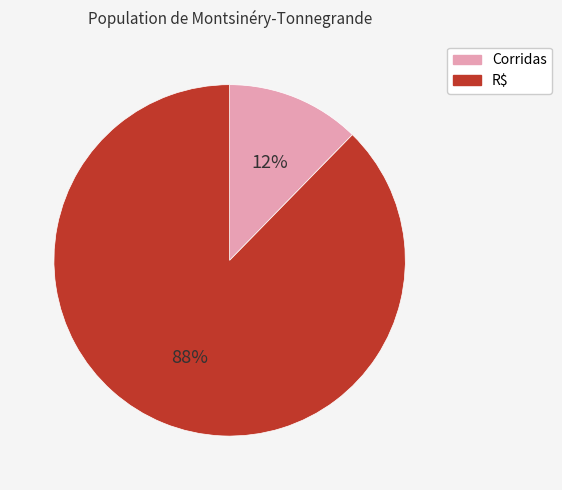

To the nearest percent, what portion does R$ represent?

88%